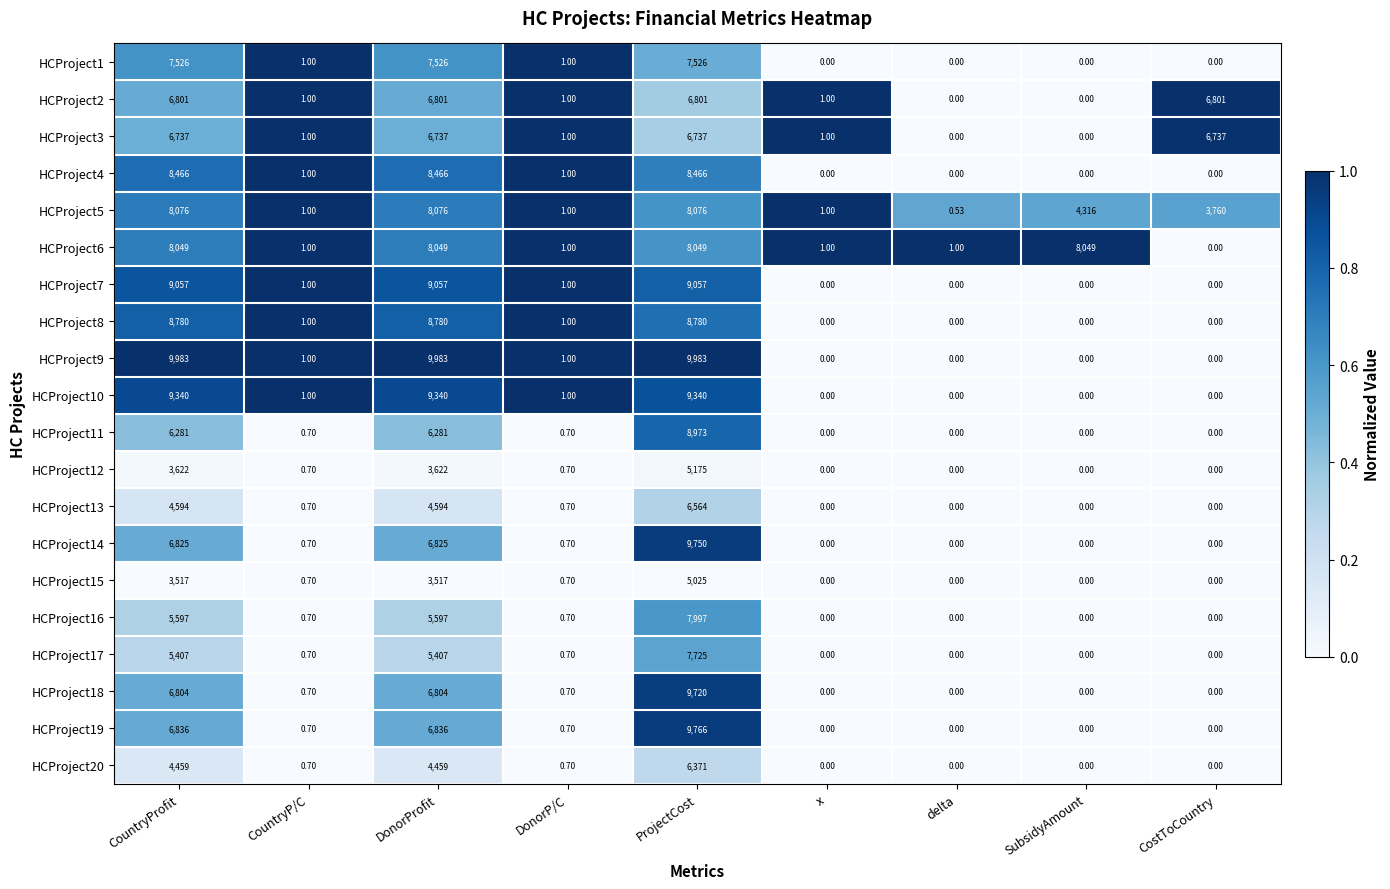

Is the value of HCProject19 at CountryP/C greater than the value of HCProject2 at SubsidyAmount?

Yes